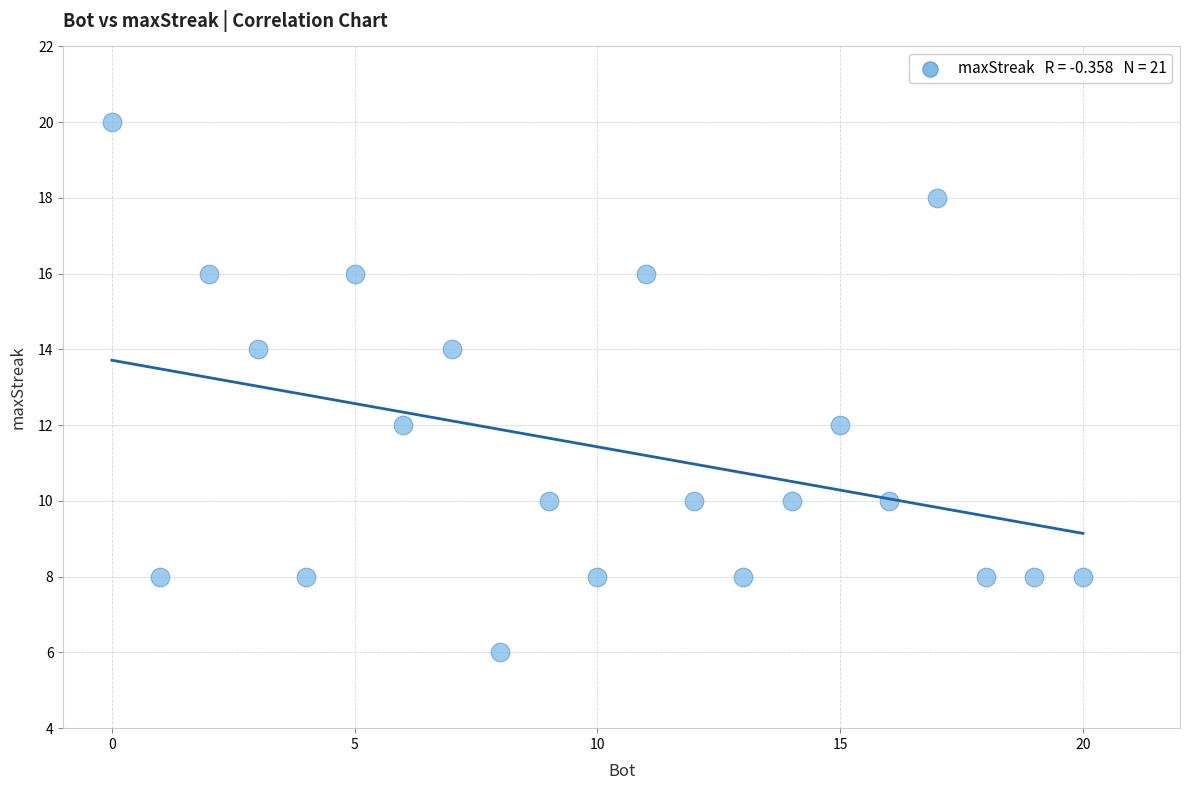

What is the range of Y values (max minus min)?

14